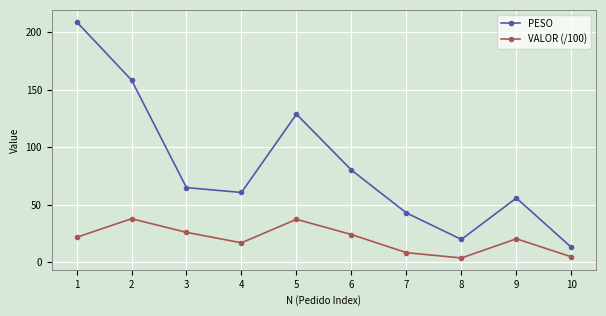

At which label does PESO reach its minimum?

10